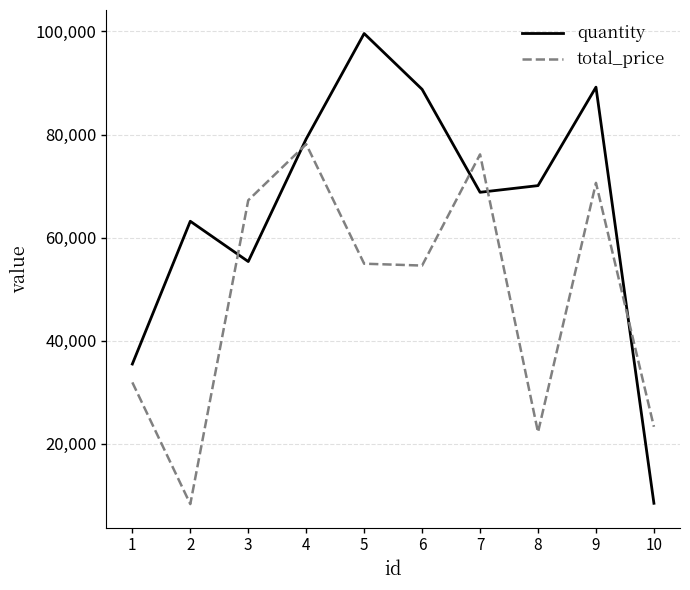

What is the spread (max minus min) of values at 10?

14839